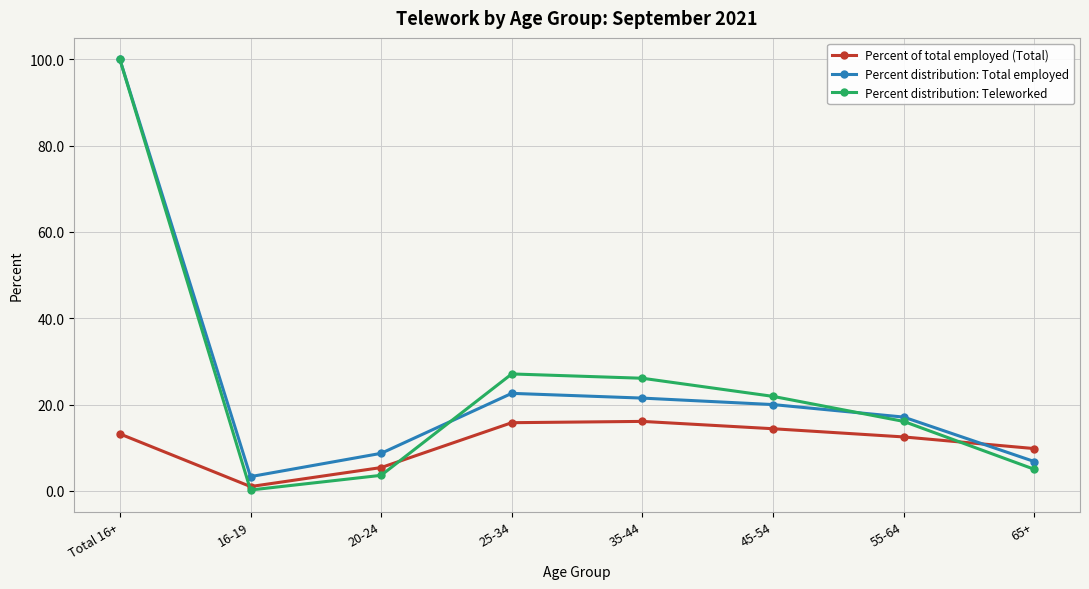

The Percent of total employed (Total) series shows 13.2 at Total 16+. True or false?

True